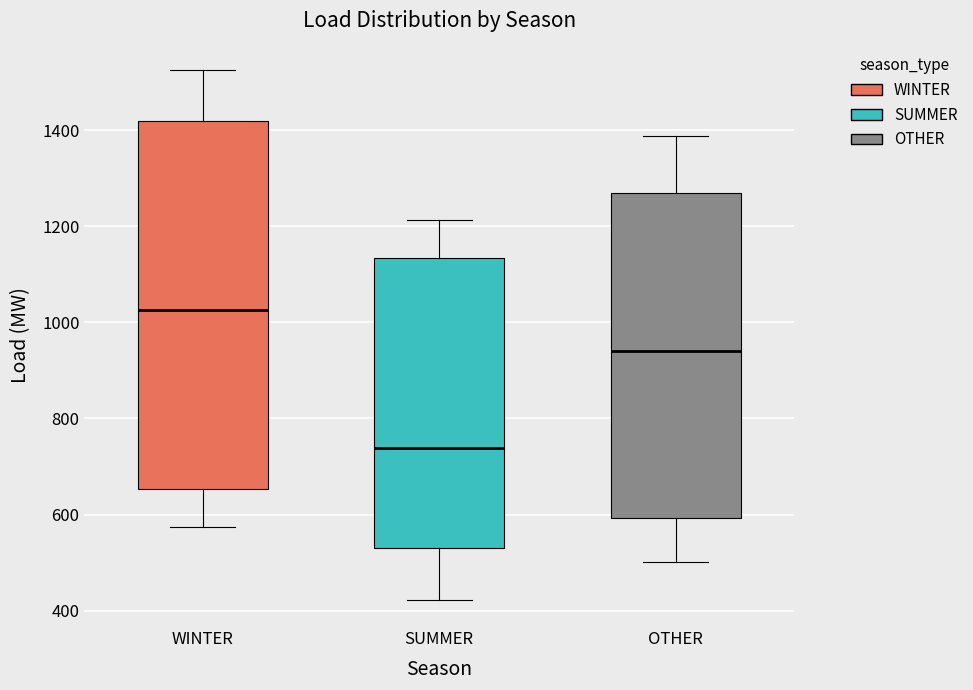

Reading left to right, read every box against the y-axis: the position of its median line, the range the box covers, and the ends of its whiskers. The values are not printed on the chart, so give them approximately, as read against the axis.

WINTER: median 1020, box 660 to 1420, whiskers 580 to 1520
SUMMER: median 740, box 520 to 1140, whiskers 420 to 1220
OTHER: median 940, box 600 to 1260, whiskers 500 to 1380